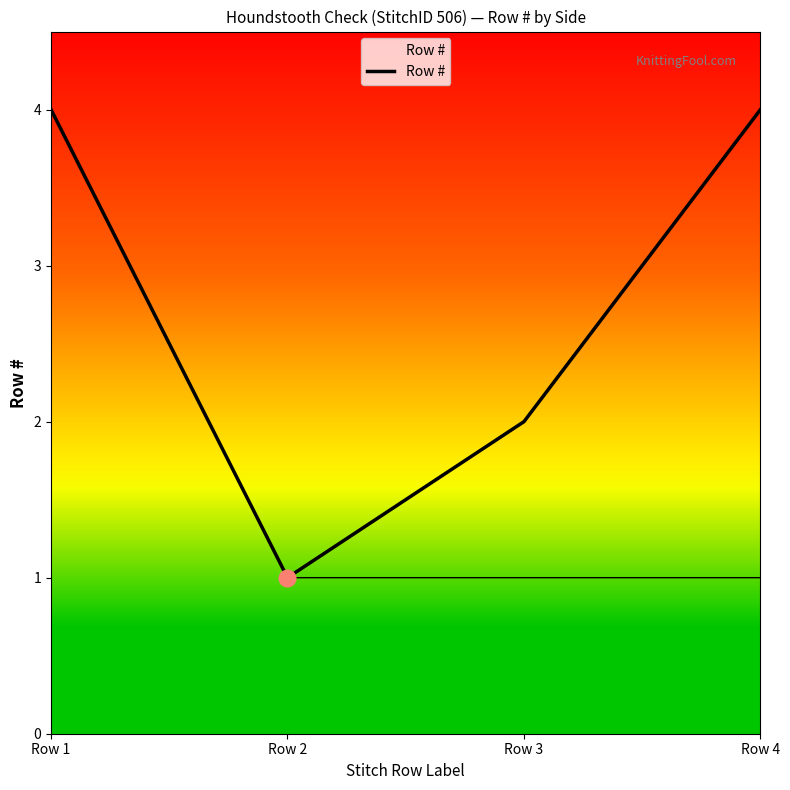

What value does the data have at Row 2?

1